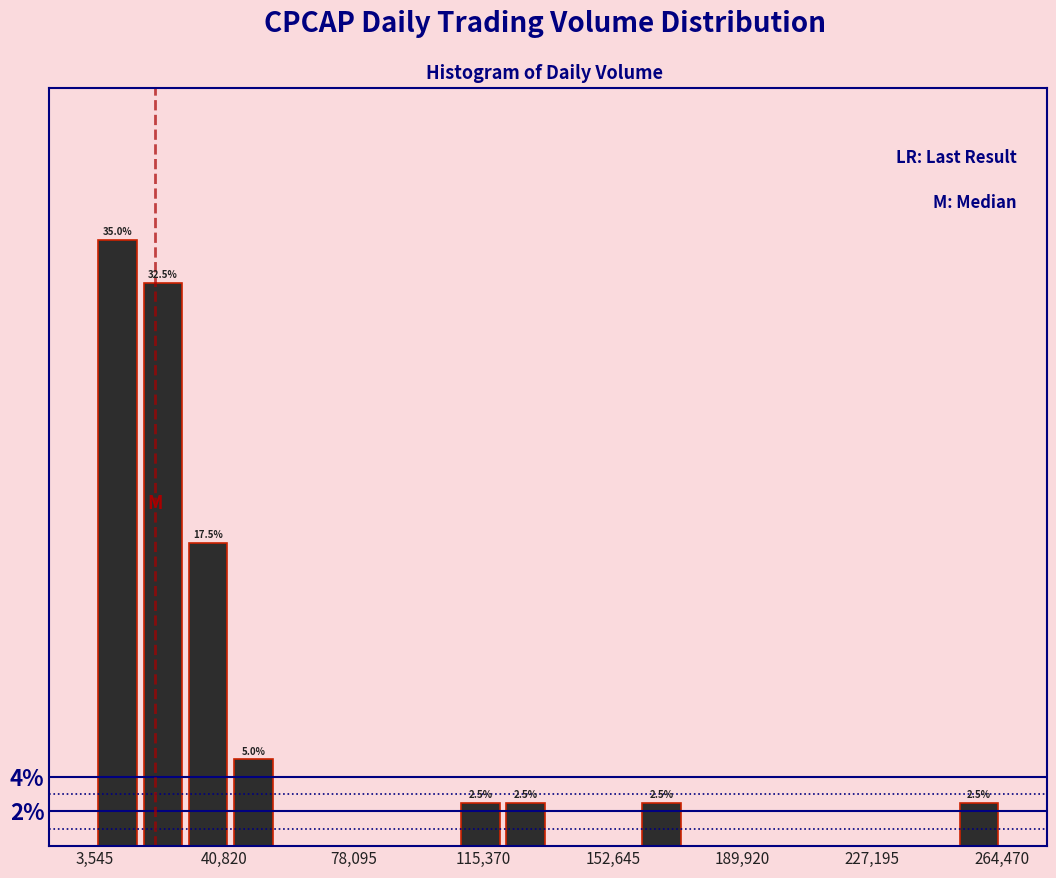

Read against the x-axis, roughly where is the centre of the tallest bar?

10000